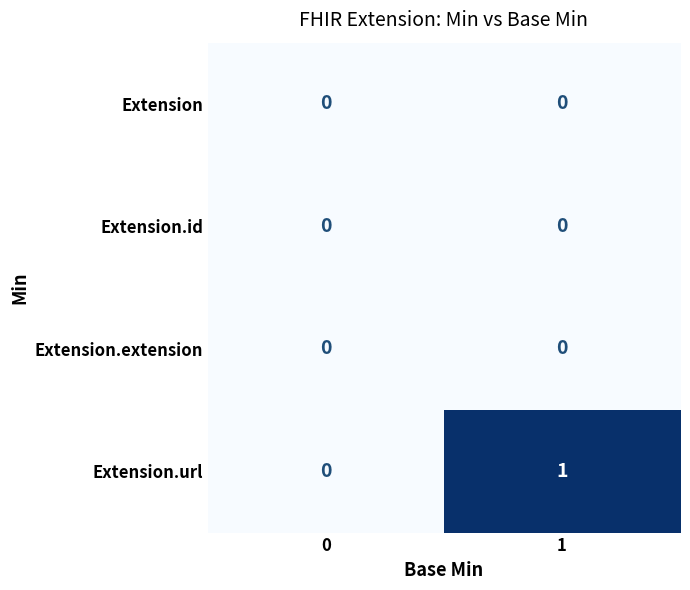

Reading left to right, transcribe all the data shown in this chart.

Extension: 0	0
Extension.id: 0	0
Extension.extension: 0	0
Extension.url: 0	1